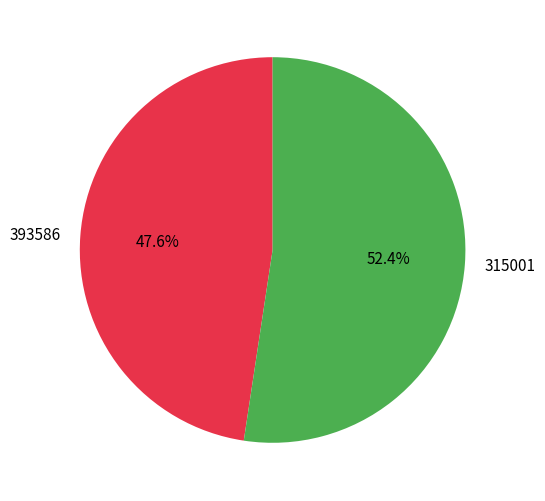

The 315001 slice represents 46% of the pie. True or false?

False